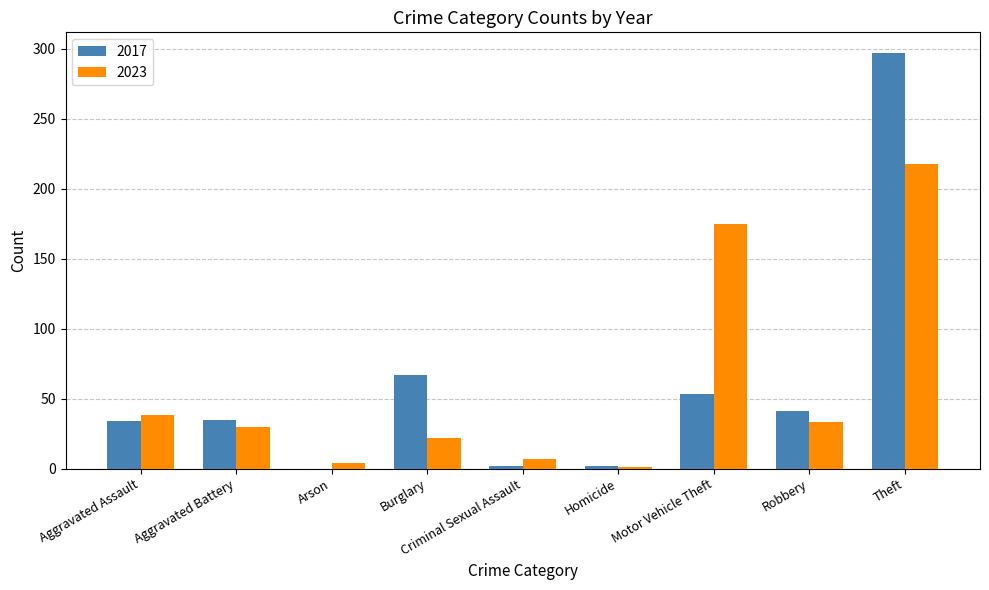

Is it true that 2023 equals 254 at Motor Vehicle Theft?

False